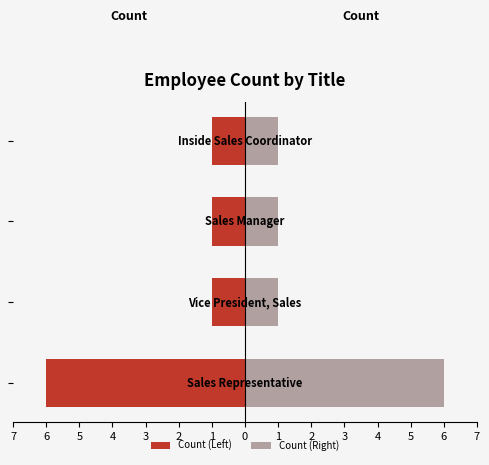

What is the smallest value displayed?

-6